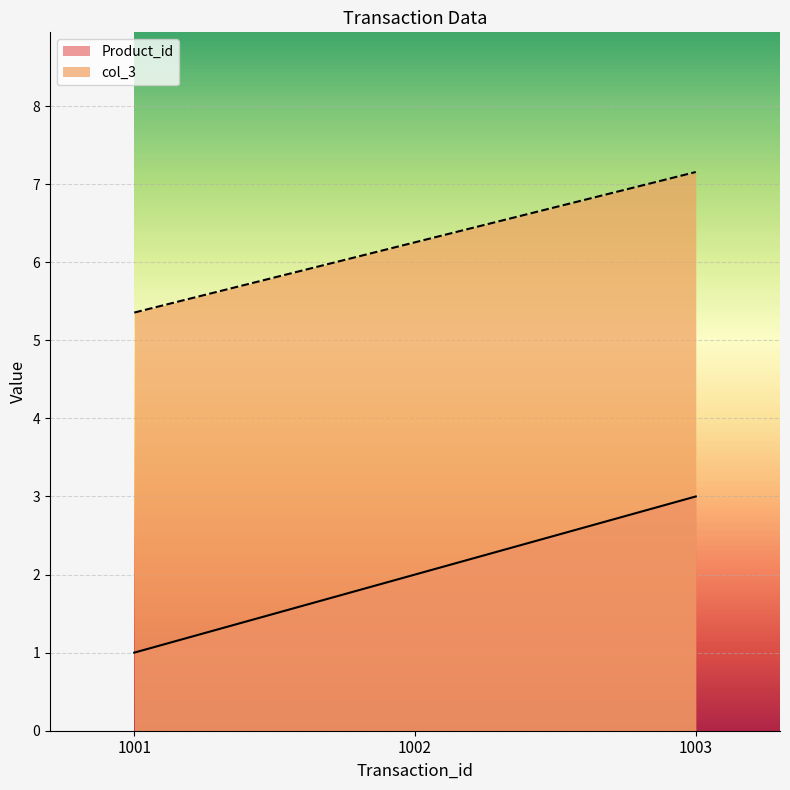

At 1003, list the series in order from largest to smallest.

col_3, Product_id